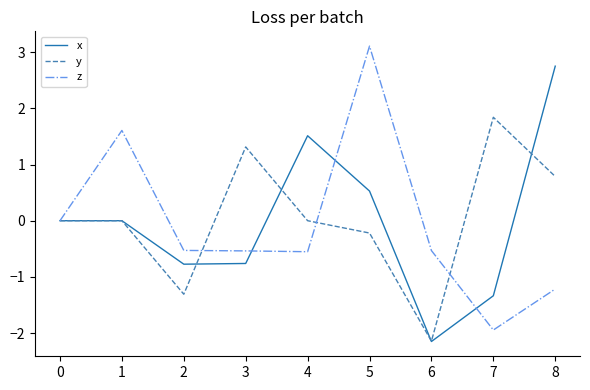

Which category has the highest value across all series?

5